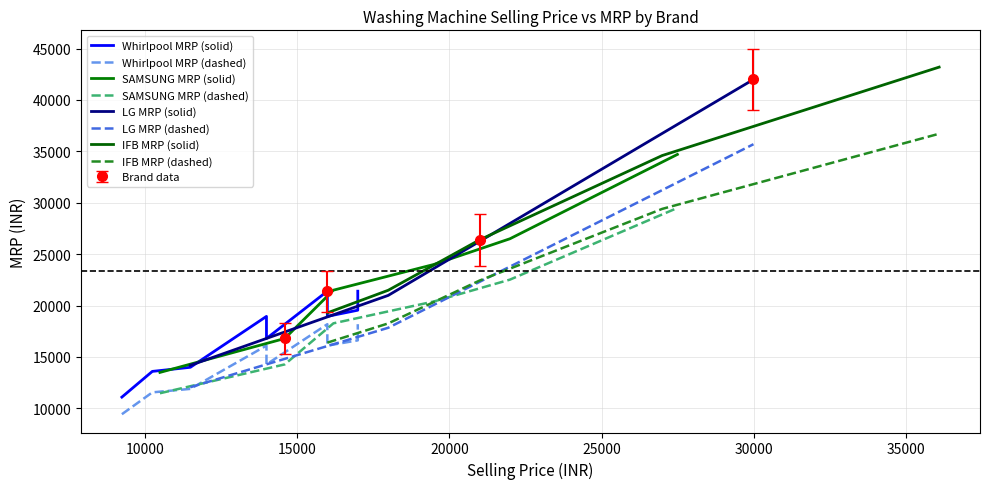

What is the minimum value for Brand data?

16800